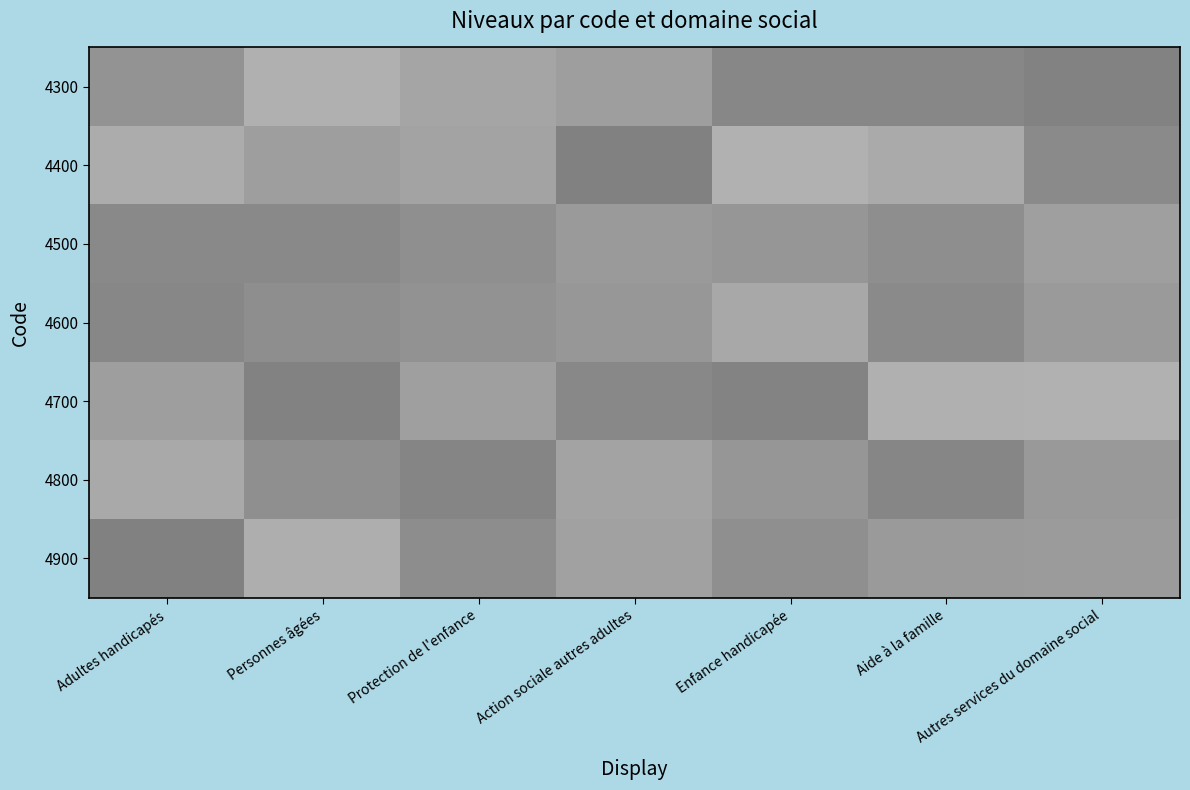

What is the difference between the highest and lowest values at Aide à la famille?

0.3